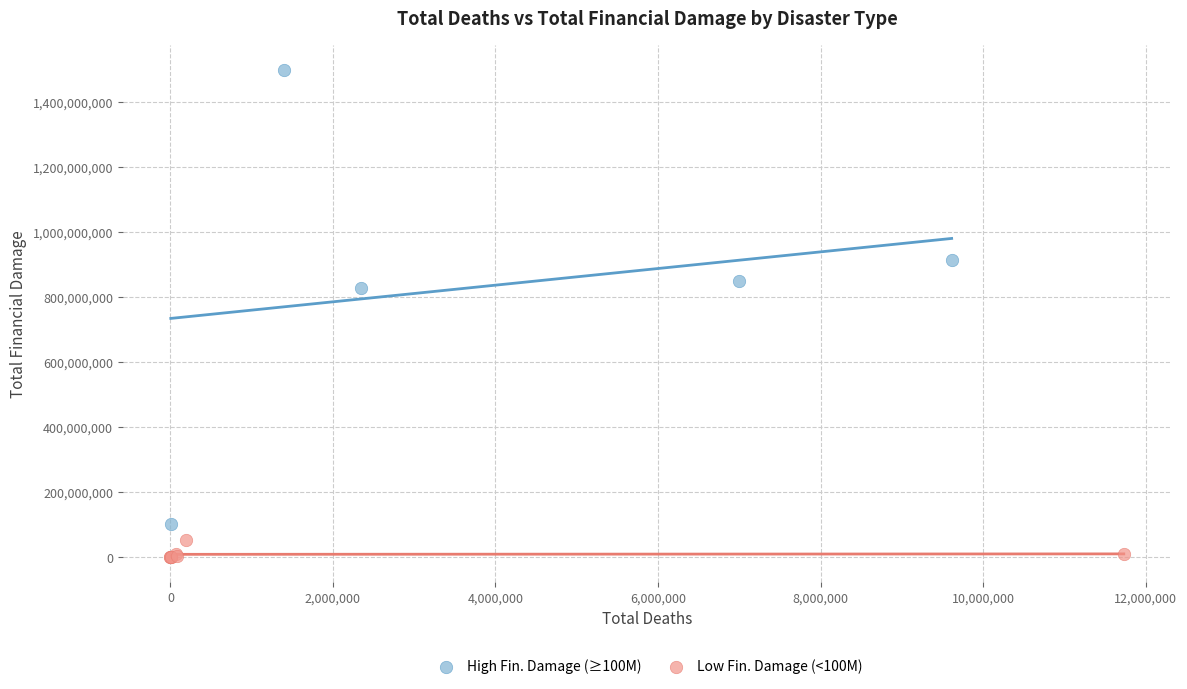

Which series has the widest spread of Y values?

High Fin. Damage (≥100M)